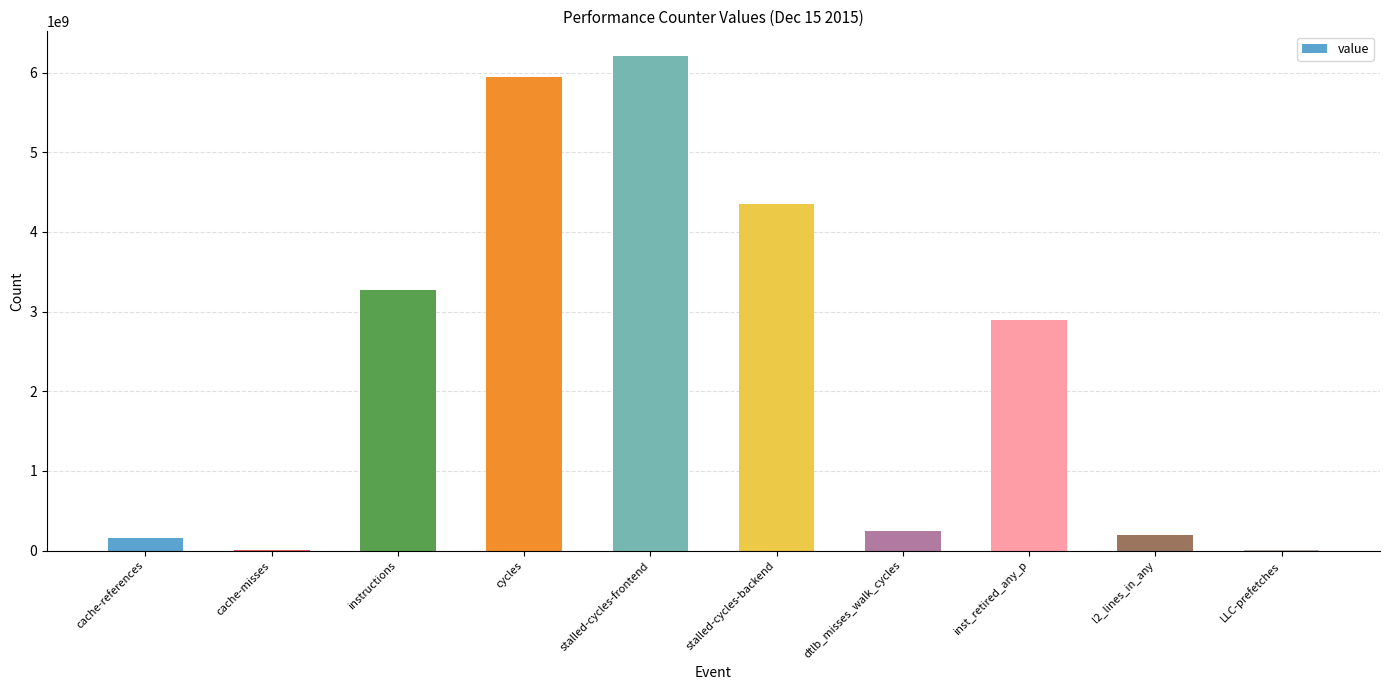

Count the number of categories in the chart.

10